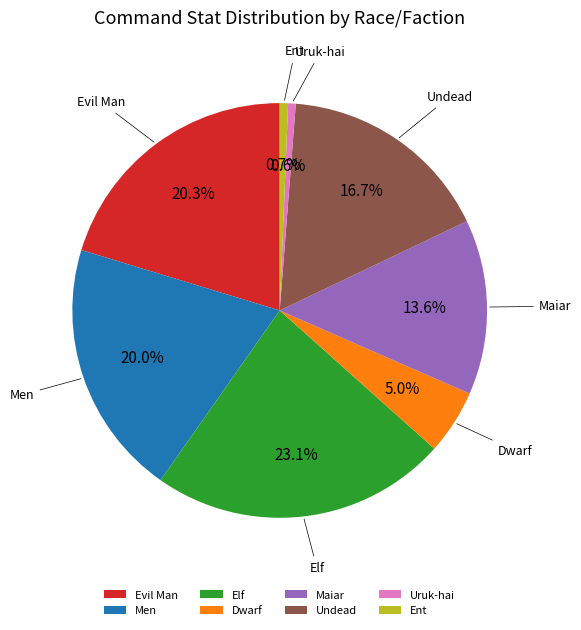

Do Men and Maiar together represent more than half of the pie?

No